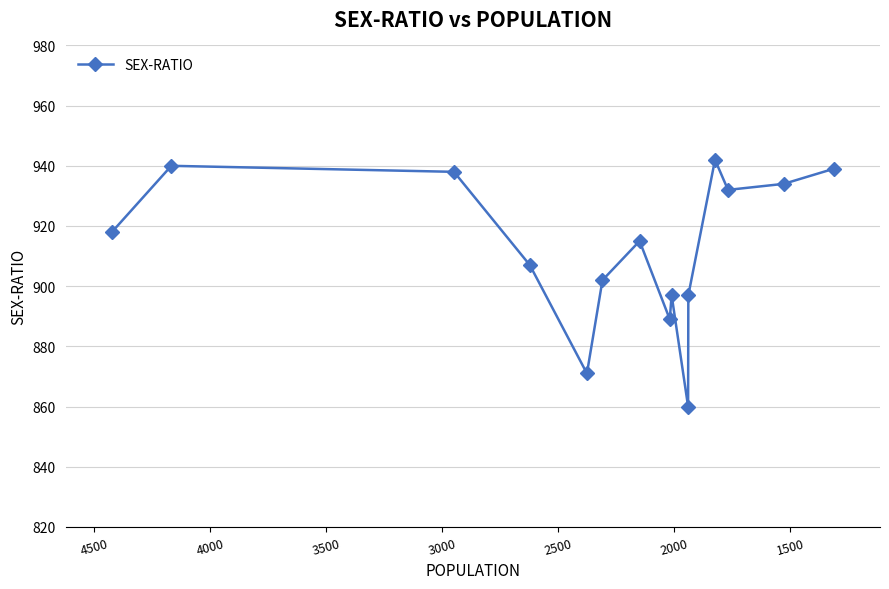

What is the sum of all values?

13681